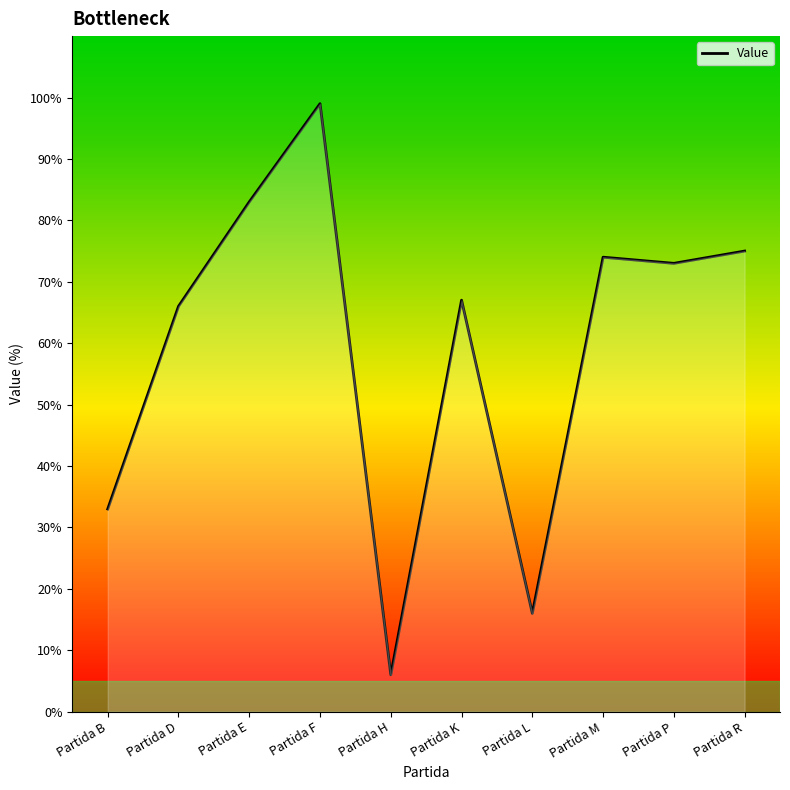

Is it true that the value at Partida R is 26?

False